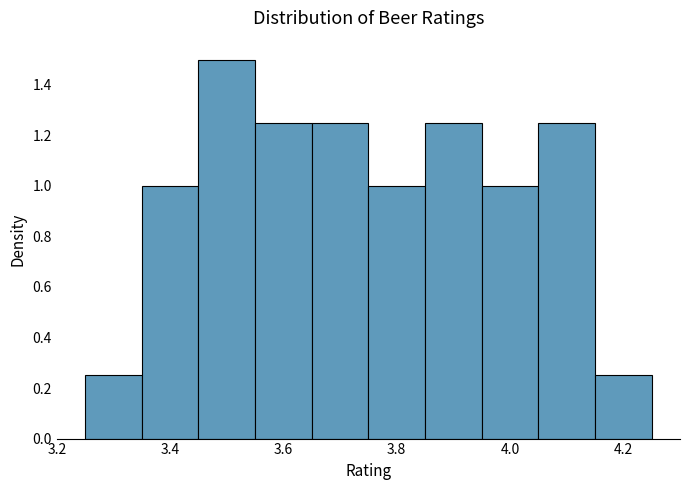

What is the height of the bar covering 3.75 to 3.85 on the x-axis? Neither the bar edges nor the heights are printed on the chart, so give them approximately, as read against the axes.

1.00